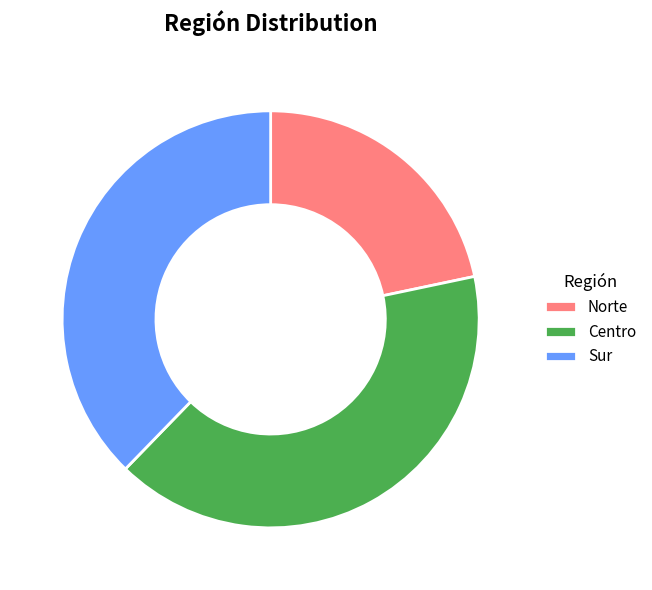

How many segments does this pie chart have?

3